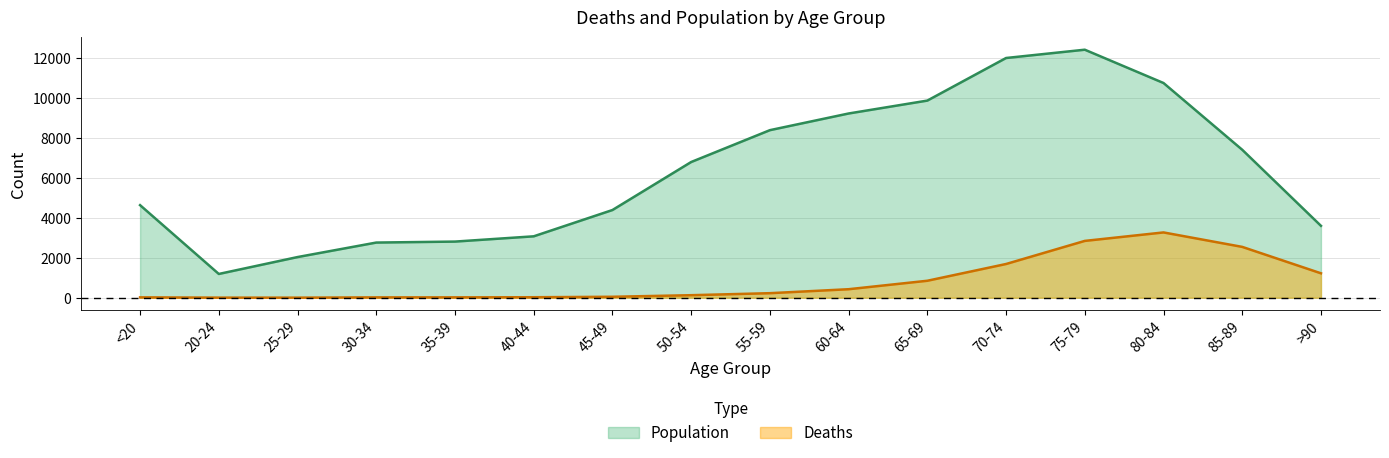

What is the lowest value of the Population series?

1191